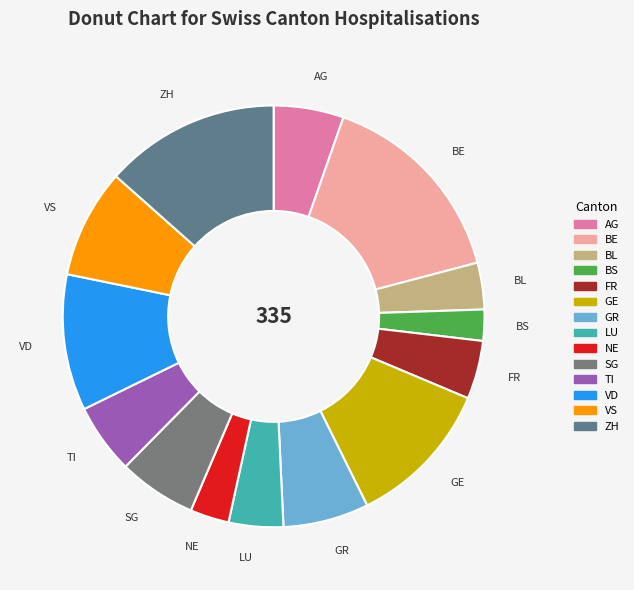

Is it true that GE is 11% of the pie?

True